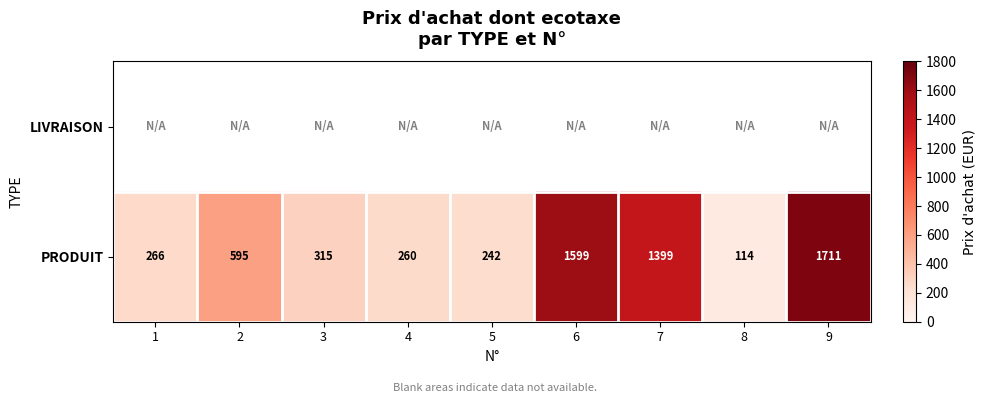

Read the PRODUIT value at 9, to the nearest 10.

1710